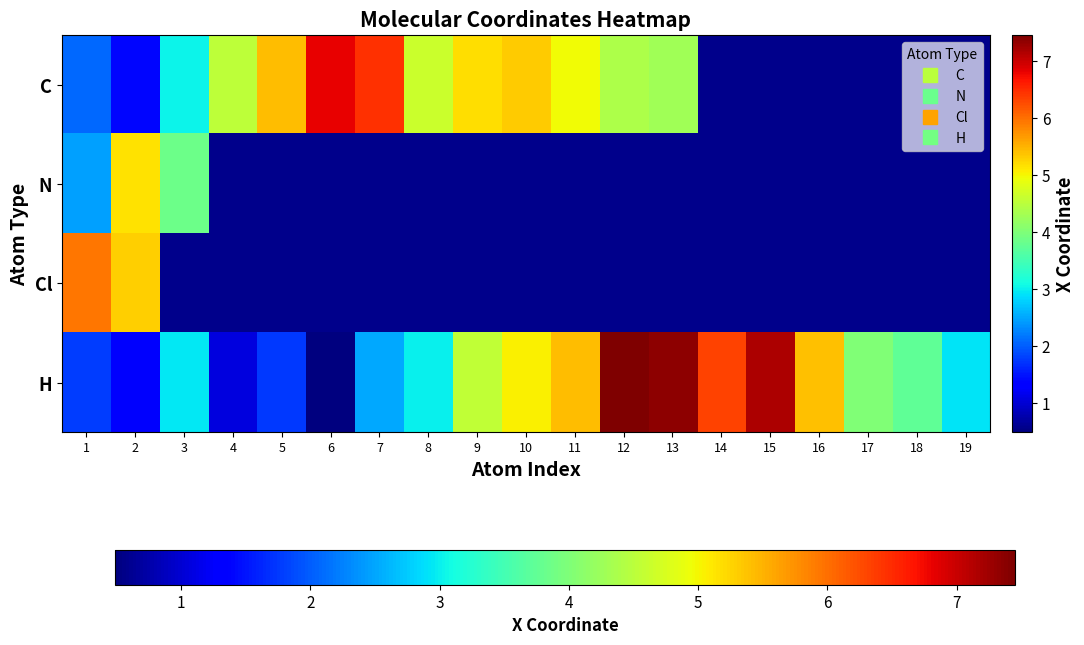

What is the approximate value of C at 13?

4.3